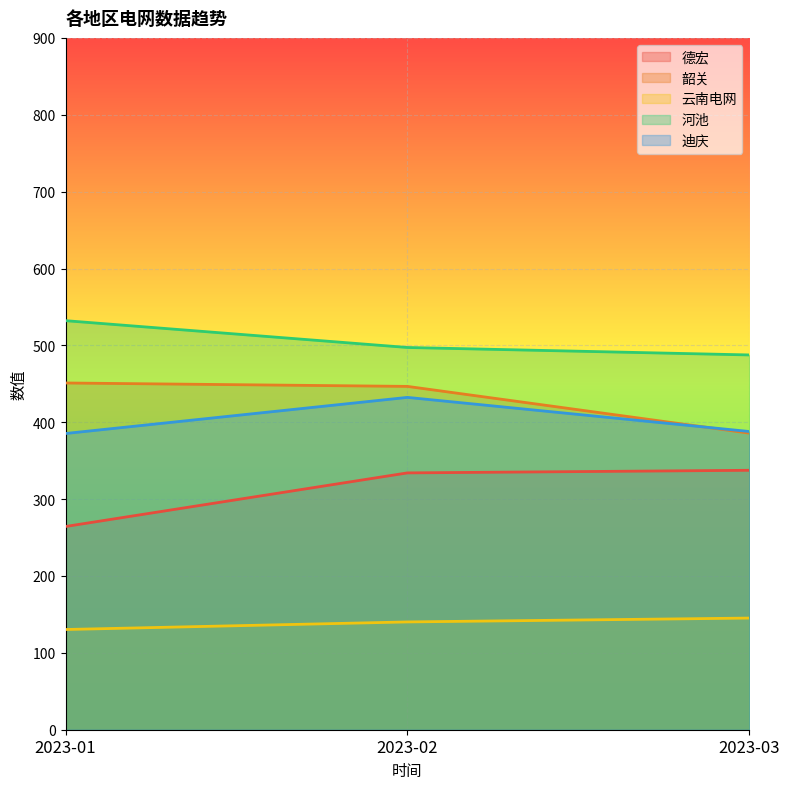

What is the difference between the maximum and second lowest values in the 迪庆 series?

44.4